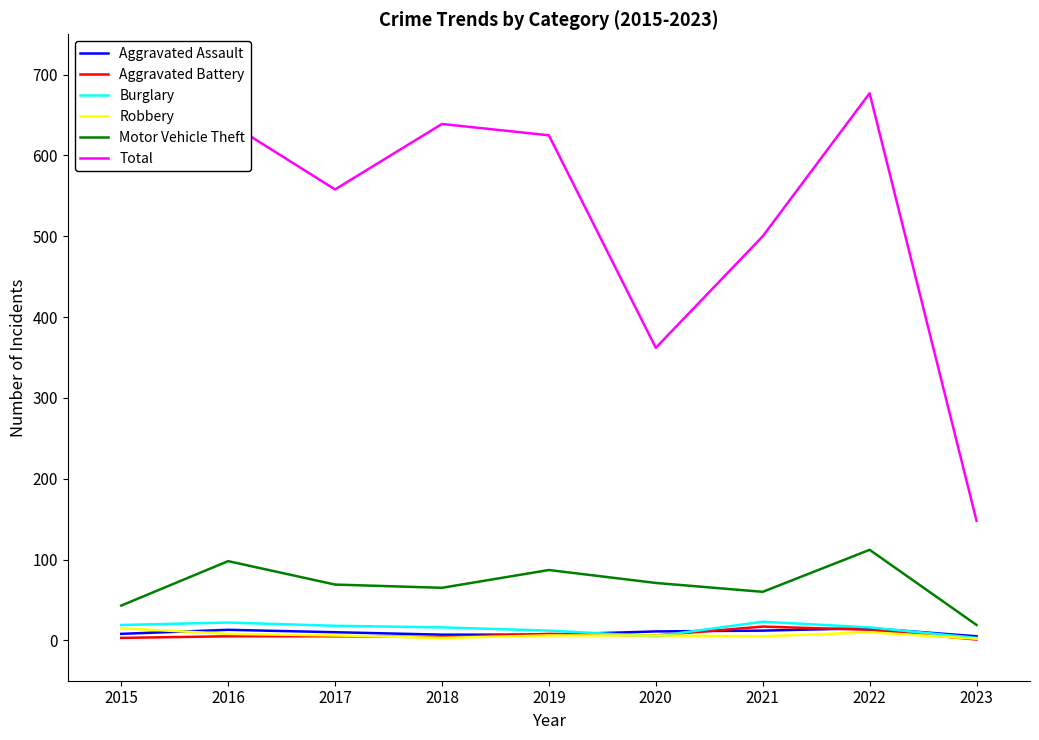

Between 2017 and 2022, which series saw the biggest shift?

Total